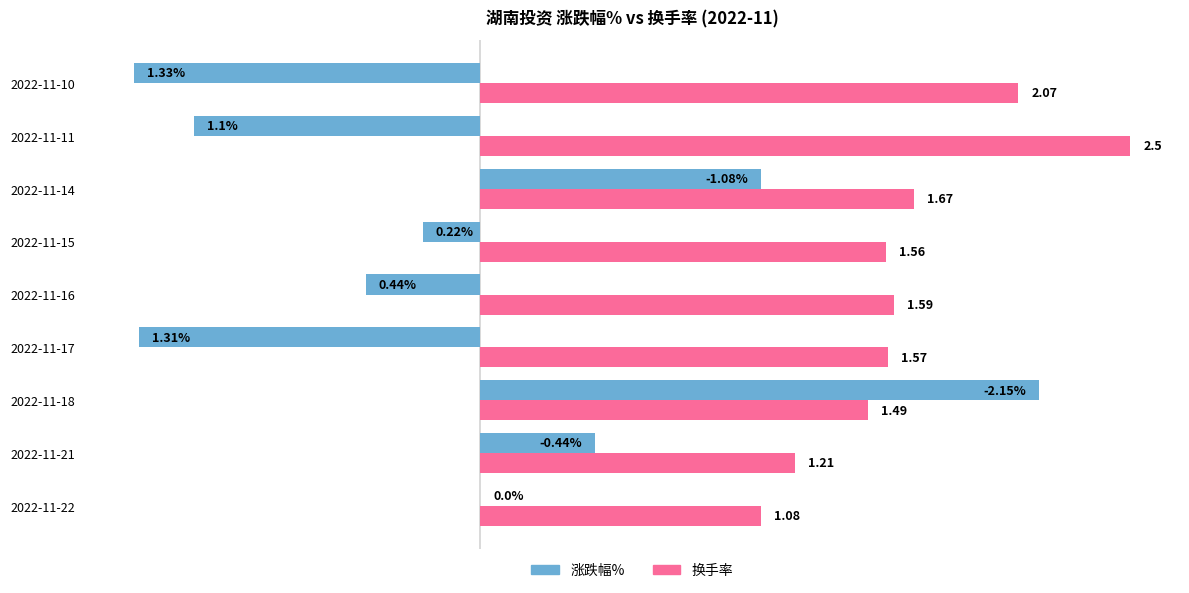

Is the value of 涨跌幅% at 2022-11-21 greater than the value of 换手率 at 2022-11-14?

No